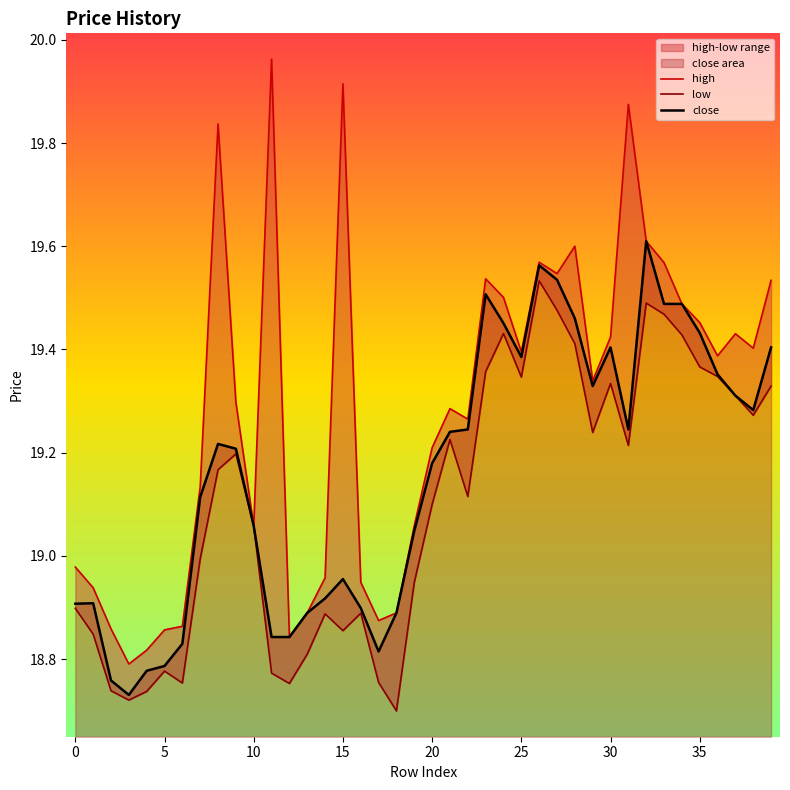

The value of close at 30 is 19.4. True or false?

True